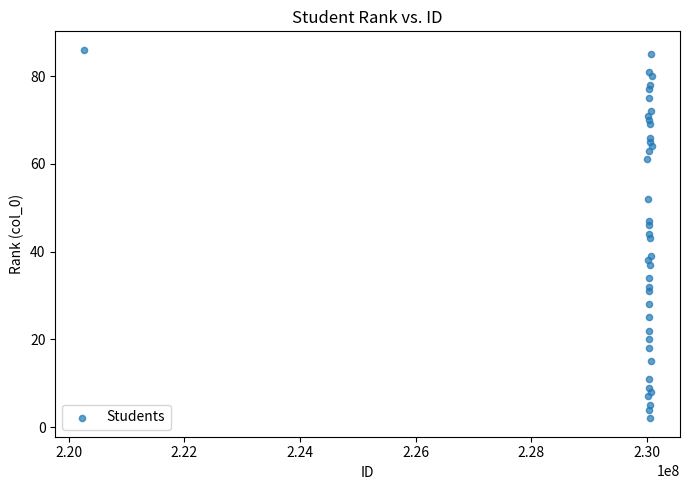

What is the range of Y values (max minus min)?

84